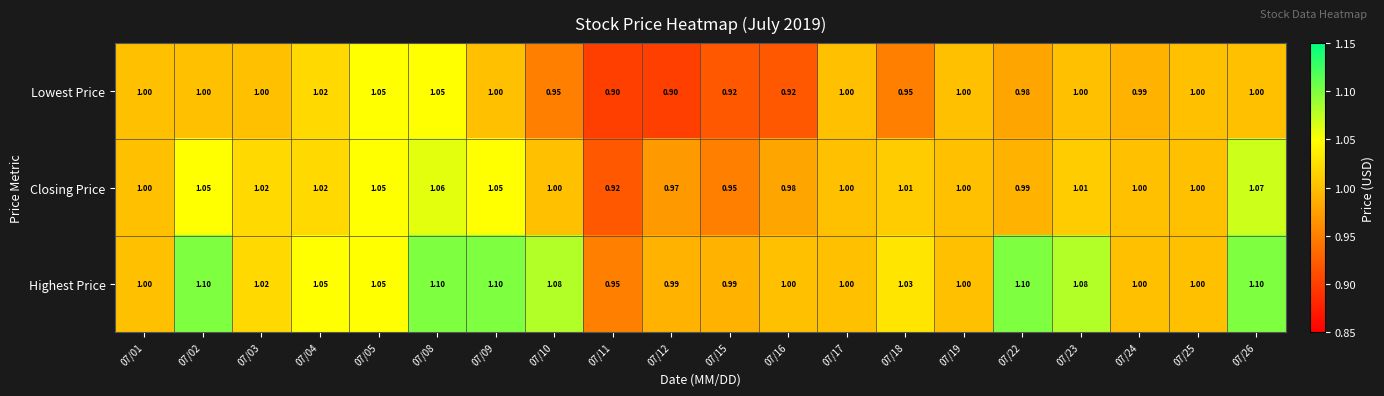

Between 07/03 and 07/12, which series saw the biggest shift?

Lowest Price